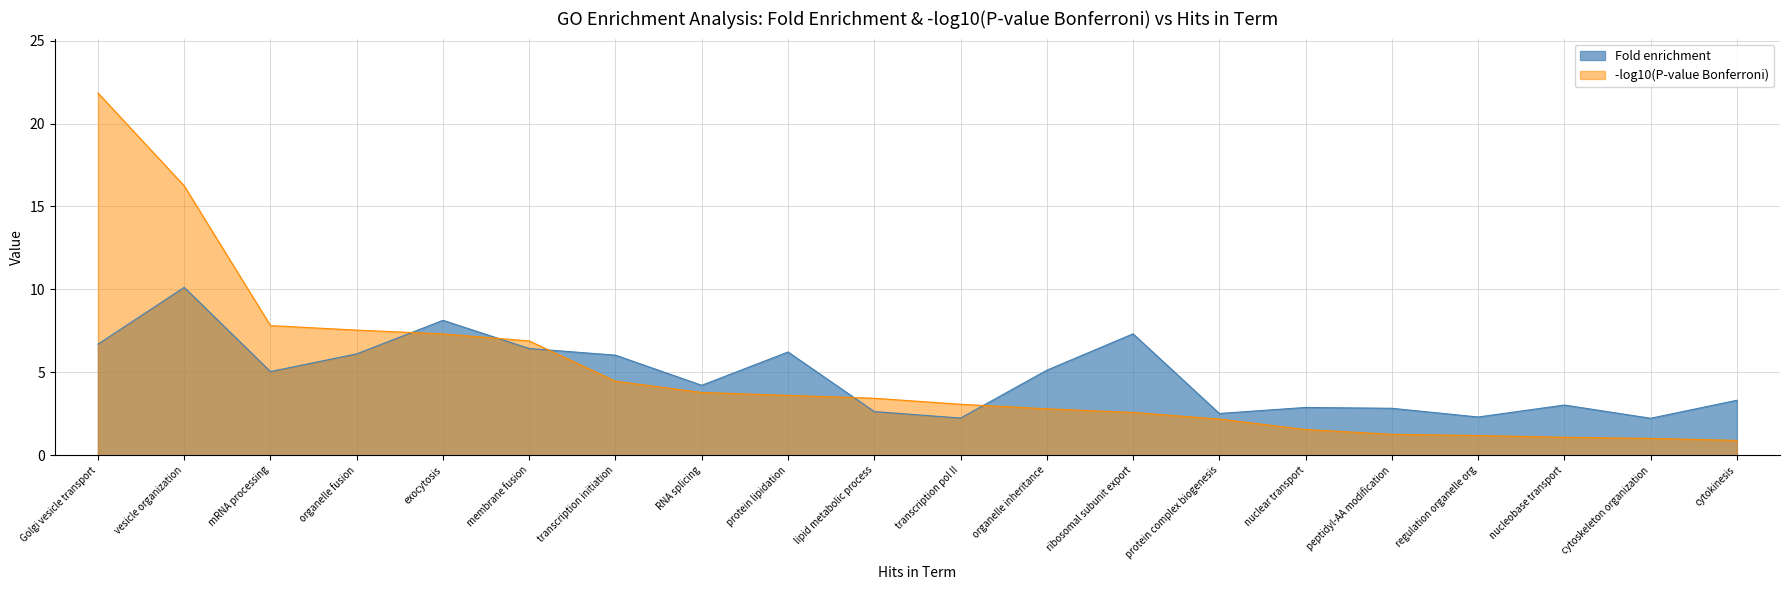

How many categories are shown in the chart?

20